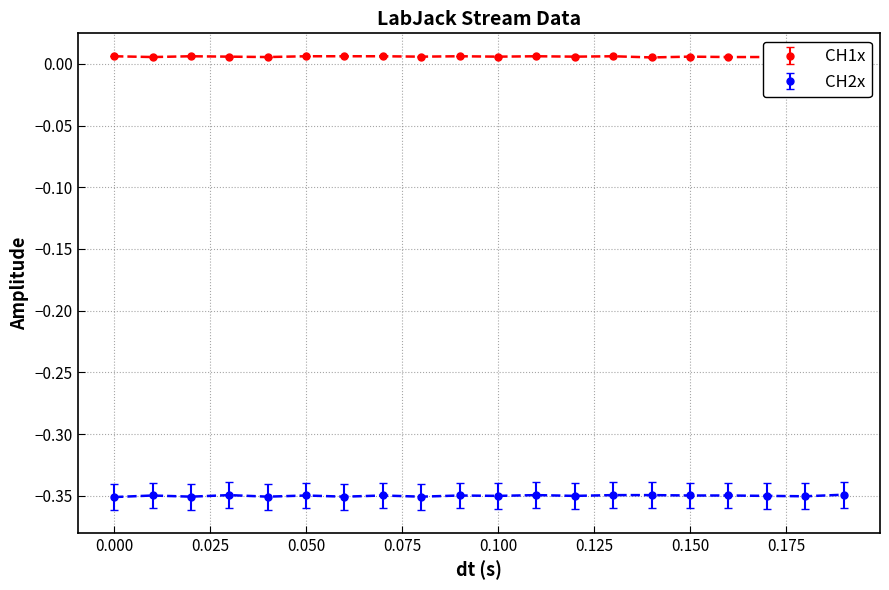

Does the chart have visible grid lines?

Yes